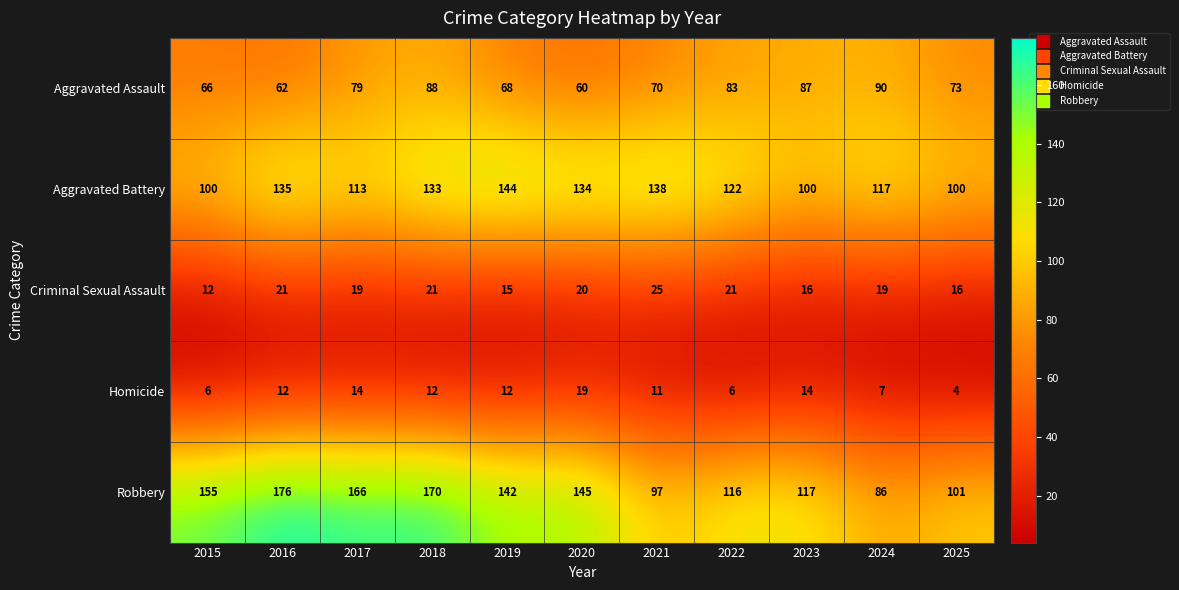

What is the maximum value for Aggravated Assault?

90